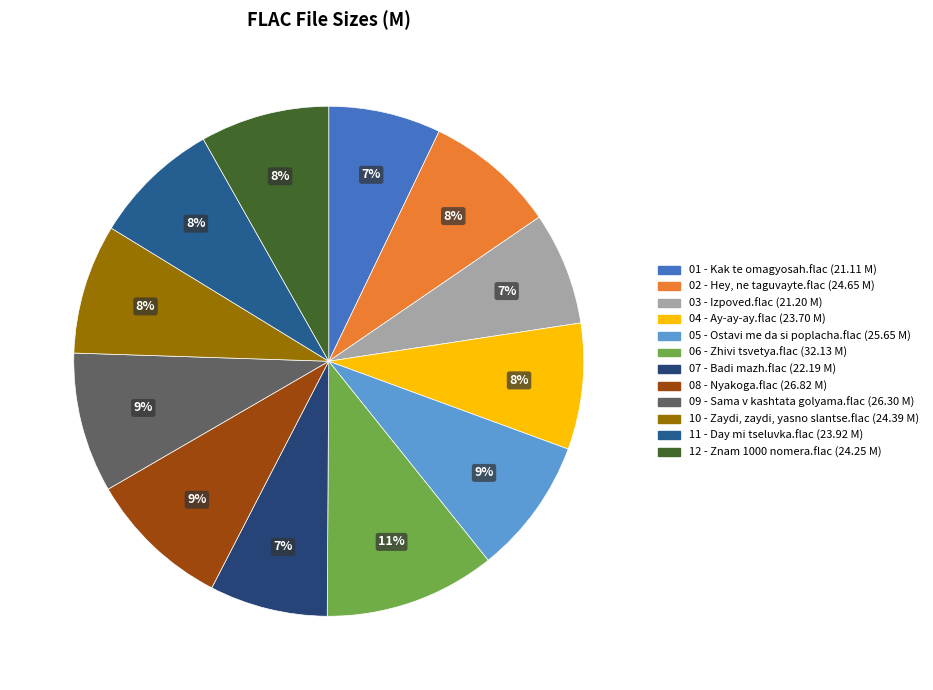

What is the total percentage of 01 - Kak te omagyosah.flac and 12 - Znam 1000 nomera.flac?

15.3%